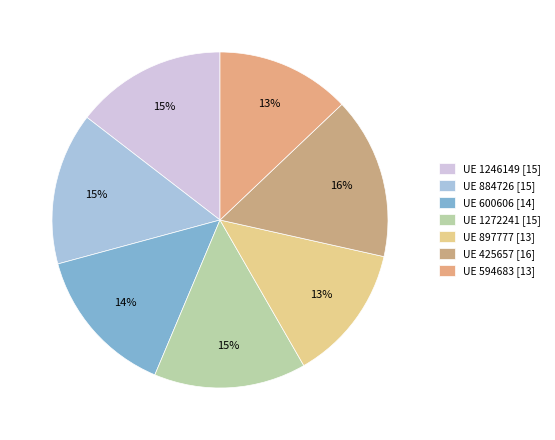

How many segments does this pie chart have?

7